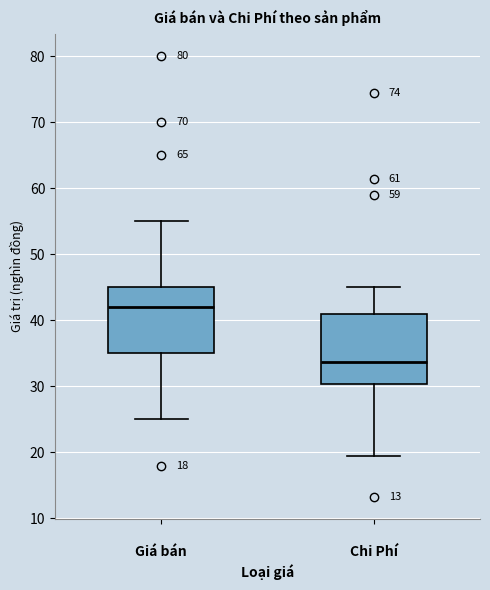

Which box's median line is the lowest?

Chi Phí